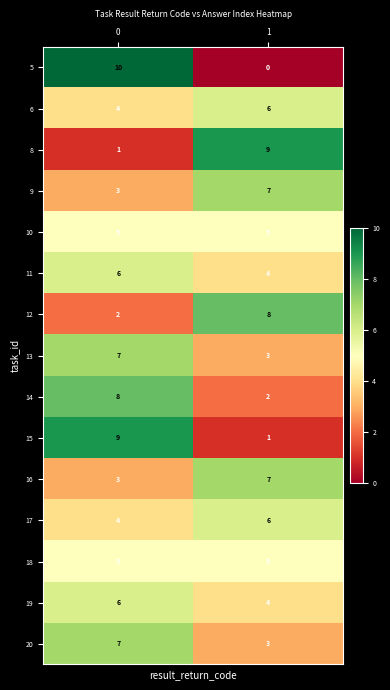

What is the sum of all 11 values?

10